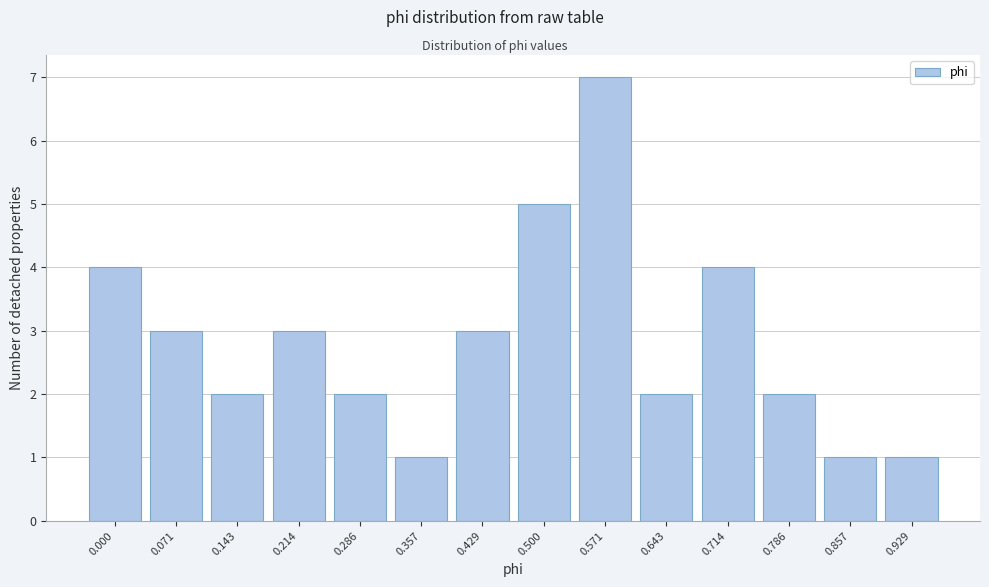

Reading left to right, extract all data points from this chart.

0.000=4	0.071=3	0.143=2	0.214=3	0.286=2	0.357=1	0.429=3	0.500=5	0.571=7	0.643=2	0.714=4	0.786=2	0.857=1	0.929=1